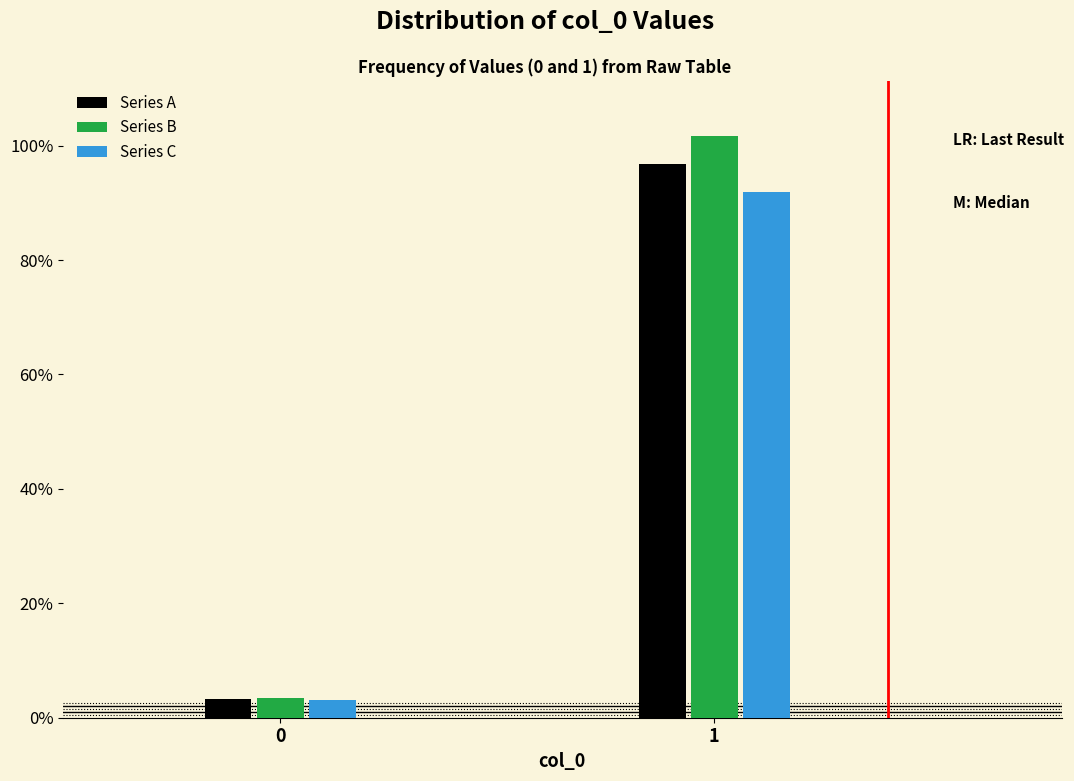

What are all the series names shown in the legend?

Series A, Series B, Series C